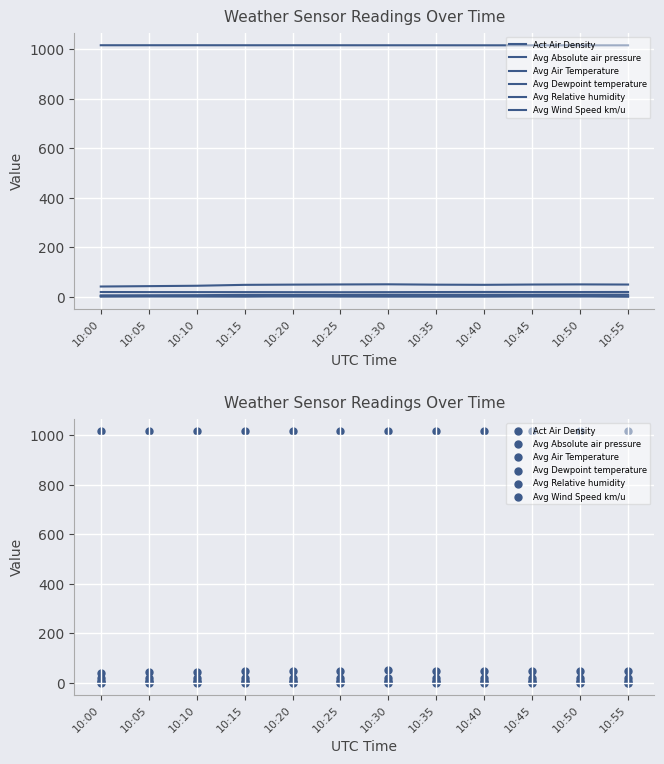

Which series contains the lowest Y value?

Act Air Density